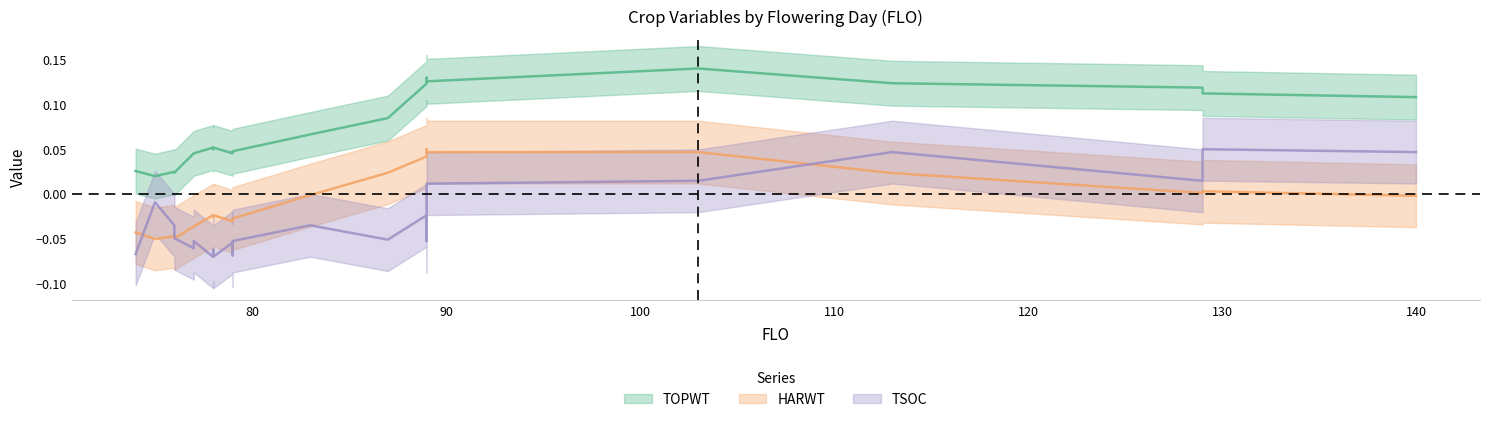

What is the highest value of the TOPWT series?

0.1